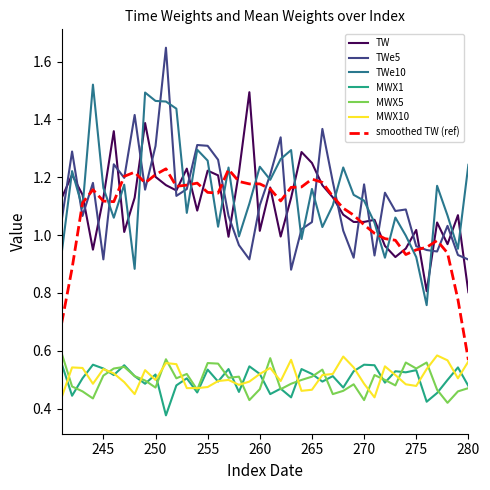

True or false: TW and MWX1 cross at least once.

False